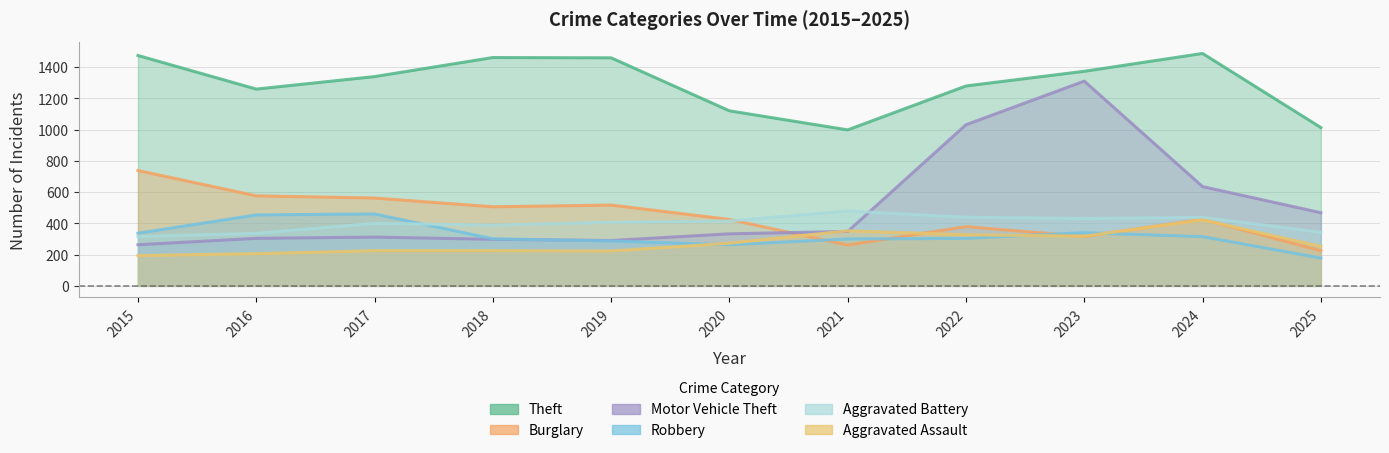

Where does the Aggravated Battery series first go above 407?

2020